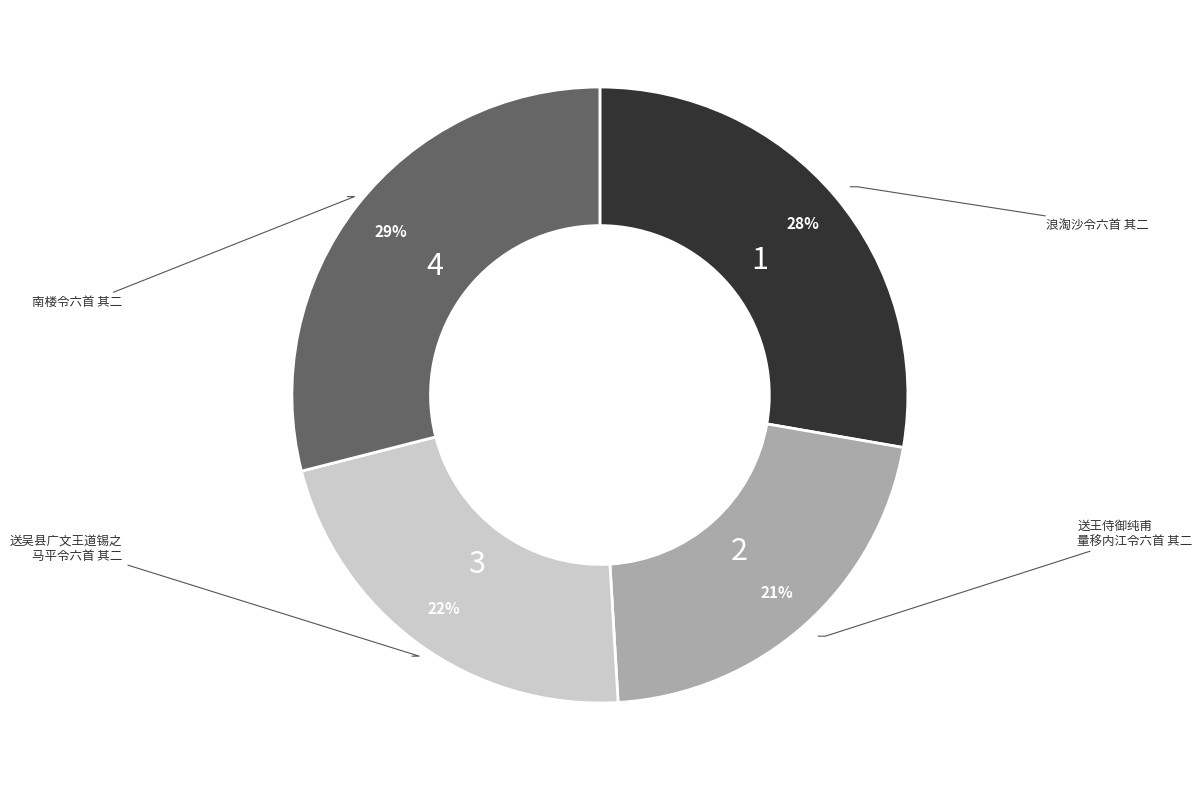

To the nearest percent, what is the average slice percentage?

25%